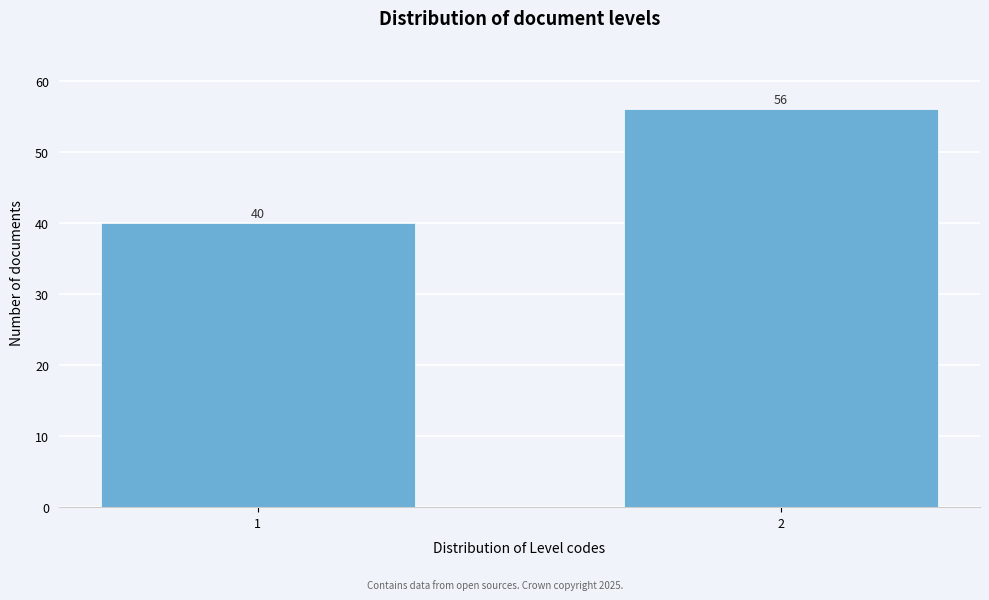

Reading right to left, list all the values displayed in this chart.

2=56	1=40